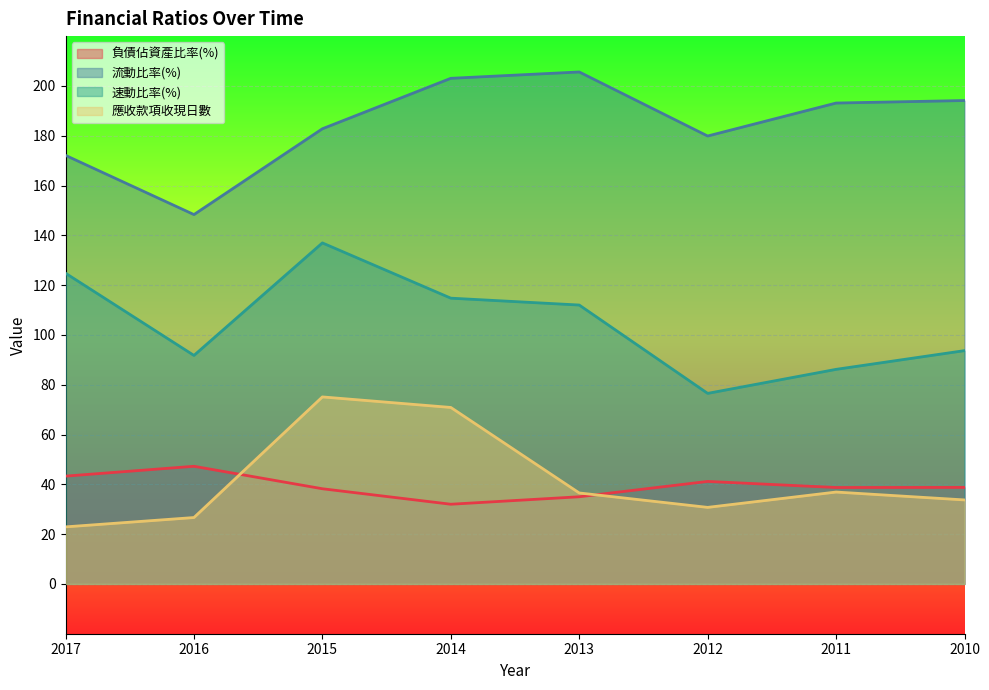

What is the greatest value displayed?

205.6